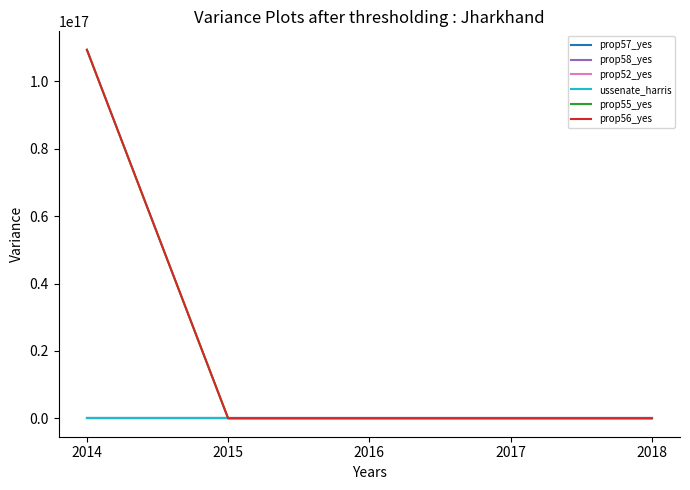

What are all the series names shown in the legend?

prop57_yes, prop58_yes, prop52_yes, ussenate_harris, prop55_yes, prop56_yes